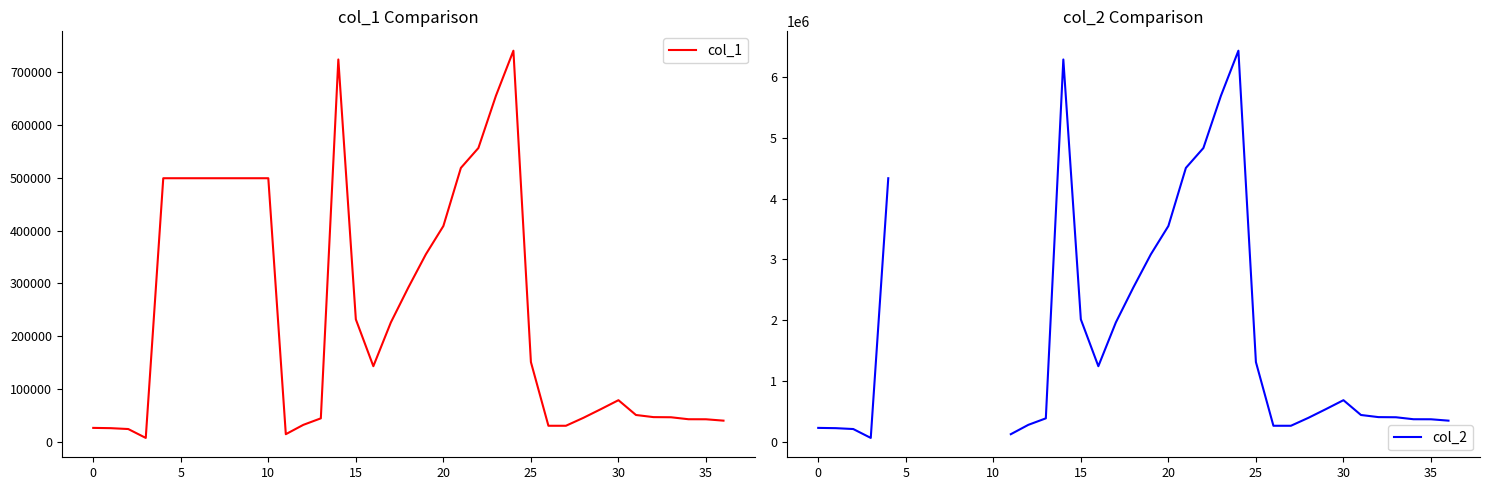

How many values in the col_2 series exceed 390139?

20